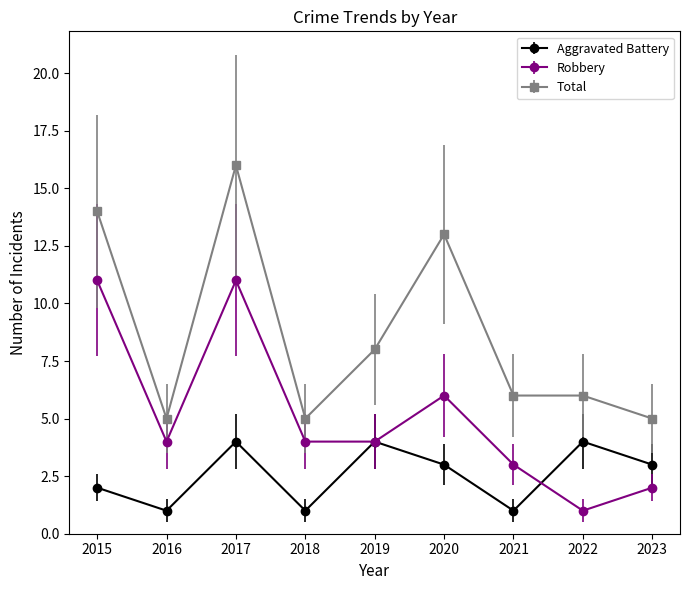

Which series changed the most between 2019 and 2020?

Total